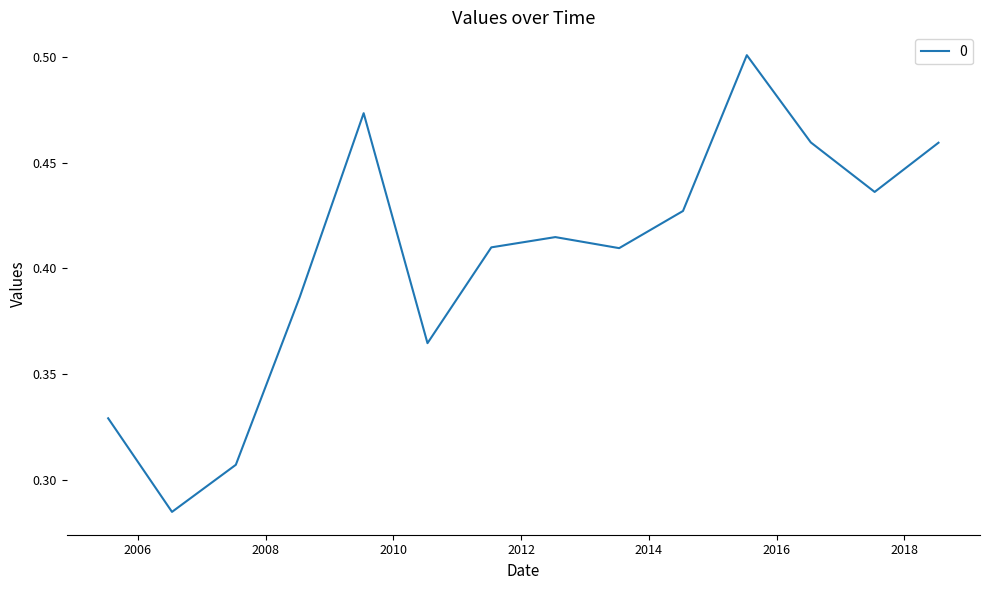

Rank the categories by value from lowest to highest.

2006-07-15, 2007-07-15, 2005-07-15, 2010-07-15, 2008-07-15, 2013-07-15, 2011-07-15, 2012-07-15, 2014-07-15, 2017-07-15, 2018-07-15, 2016-07-15, 2009-07-15, 2015-07-15